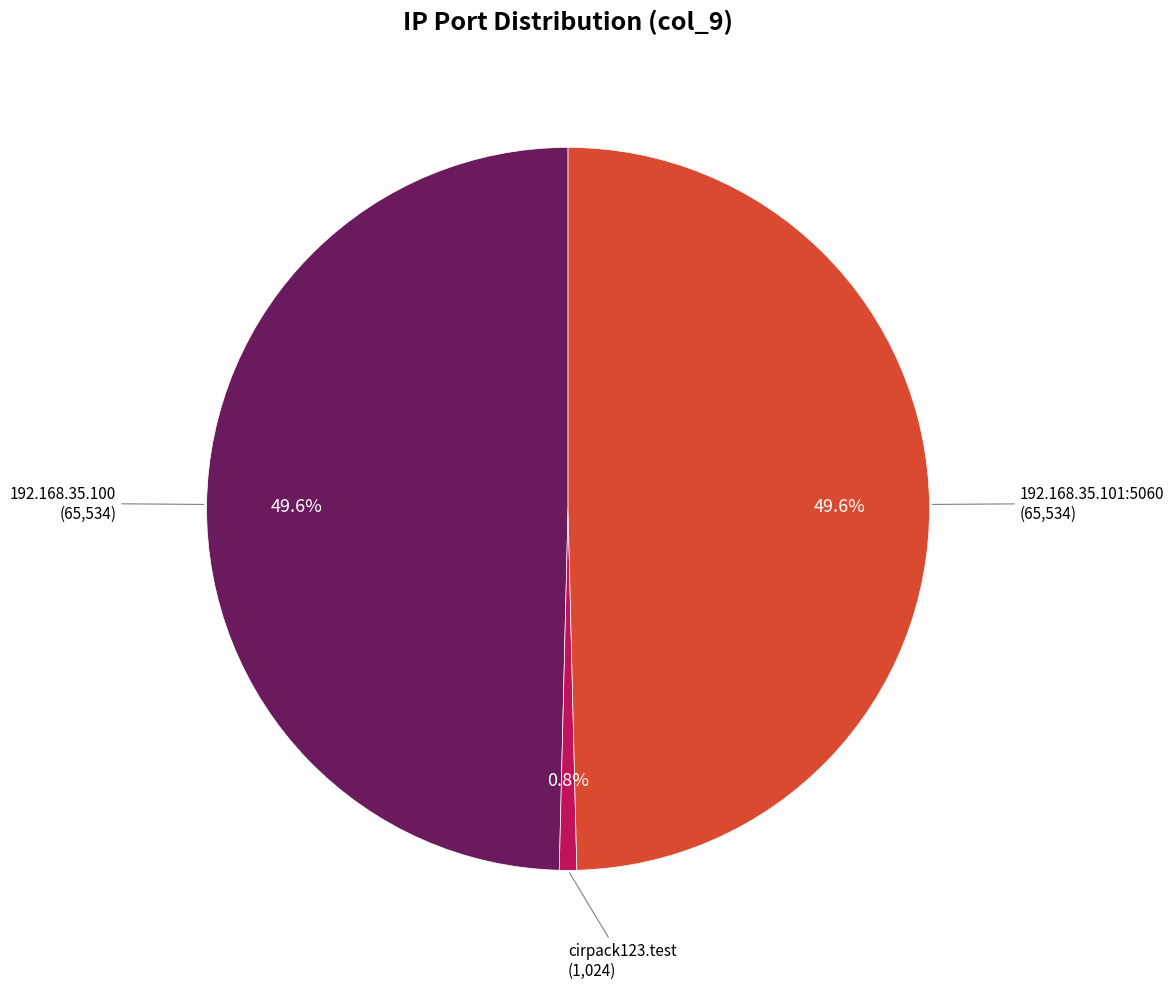

To the nearest percent, what portion does 192.168.35.101:5060 represent?

50%